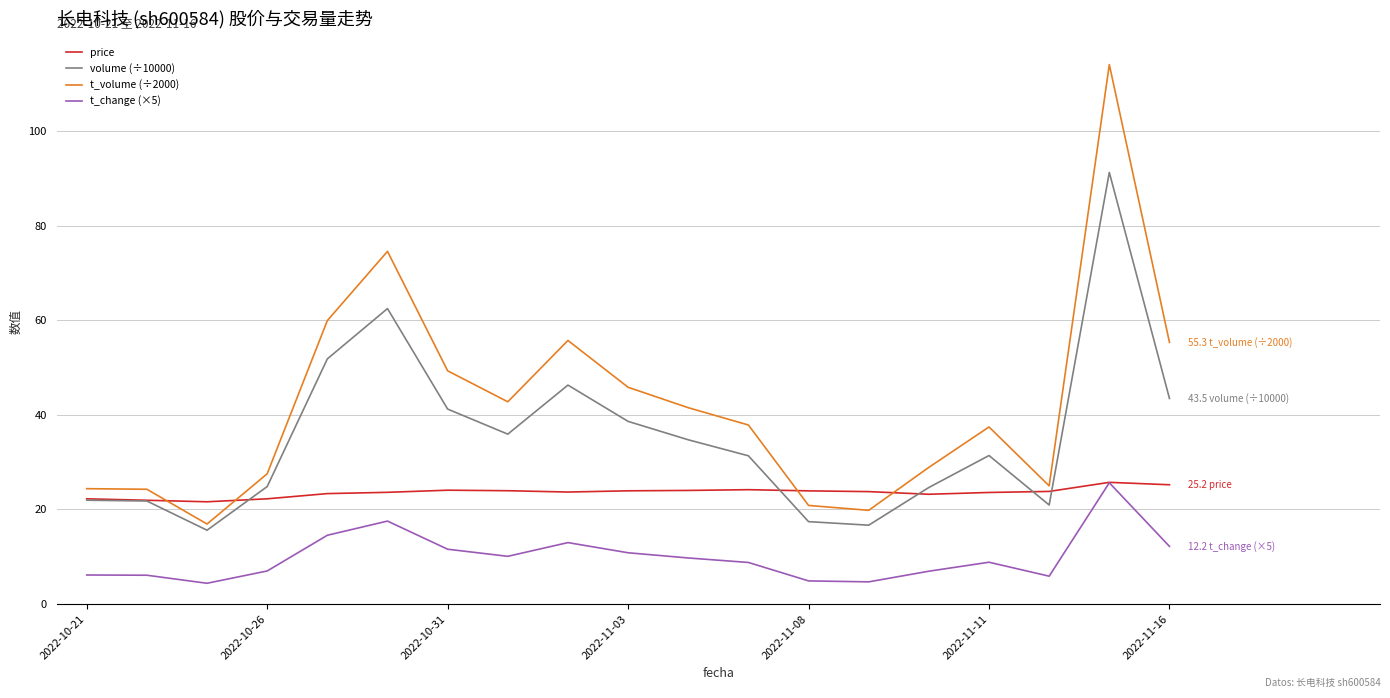

Which series has the largest total across all categories?

t_volume (÷2000)